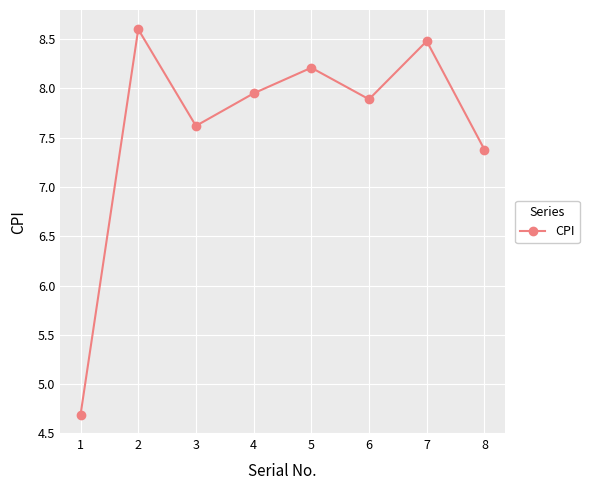

Does the chart display data point markers on the line(s)?

Yes